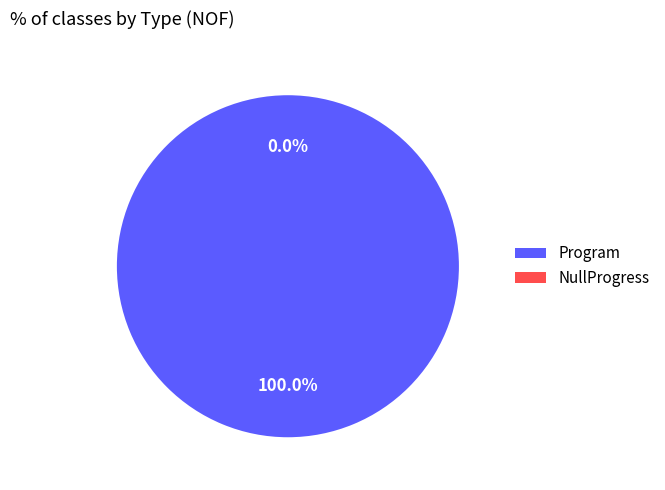

The Program slice represents 91% of the pie. True or false?

False